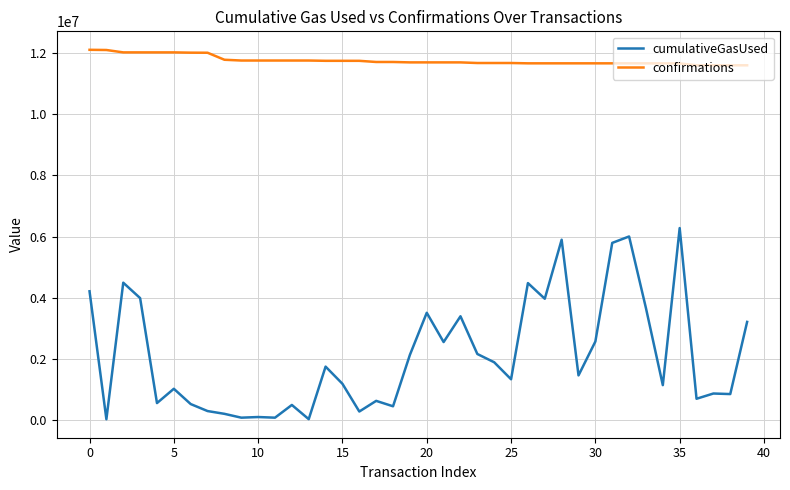

Which series has the largest range (max minus min)?

cumulativeGasUsed